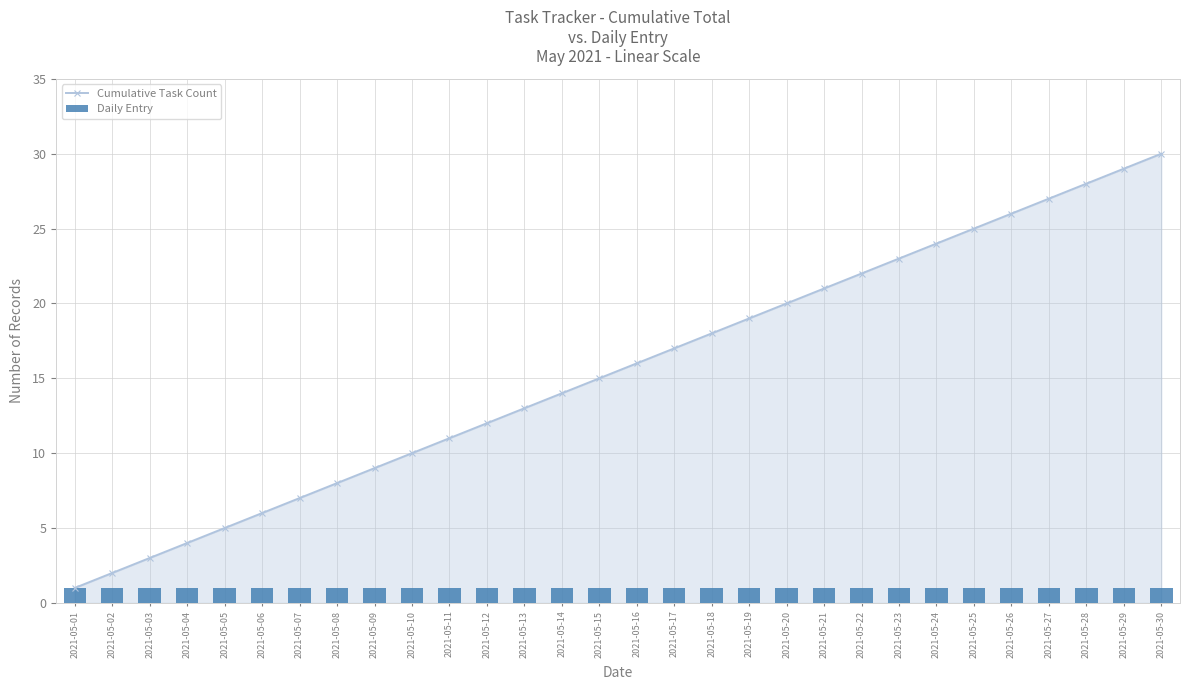

Is the value of Daily Entry at 2021-05-15 greater than the value of Cumulative Task Count at 2021-05-09?

No